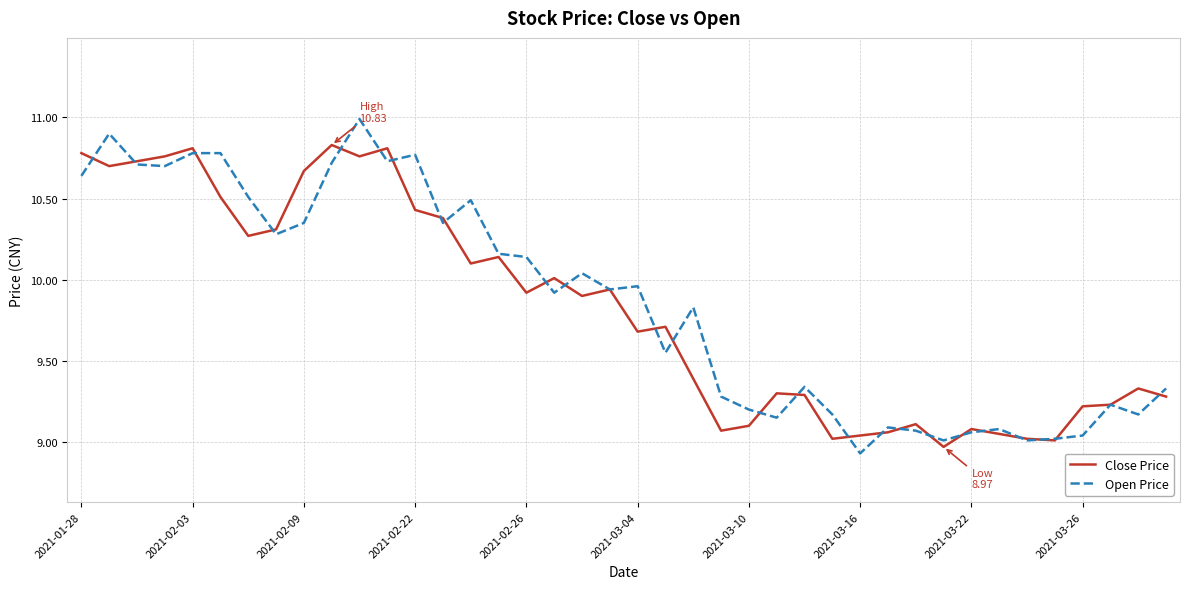

What is the highest value of the Open Price series?

11.0